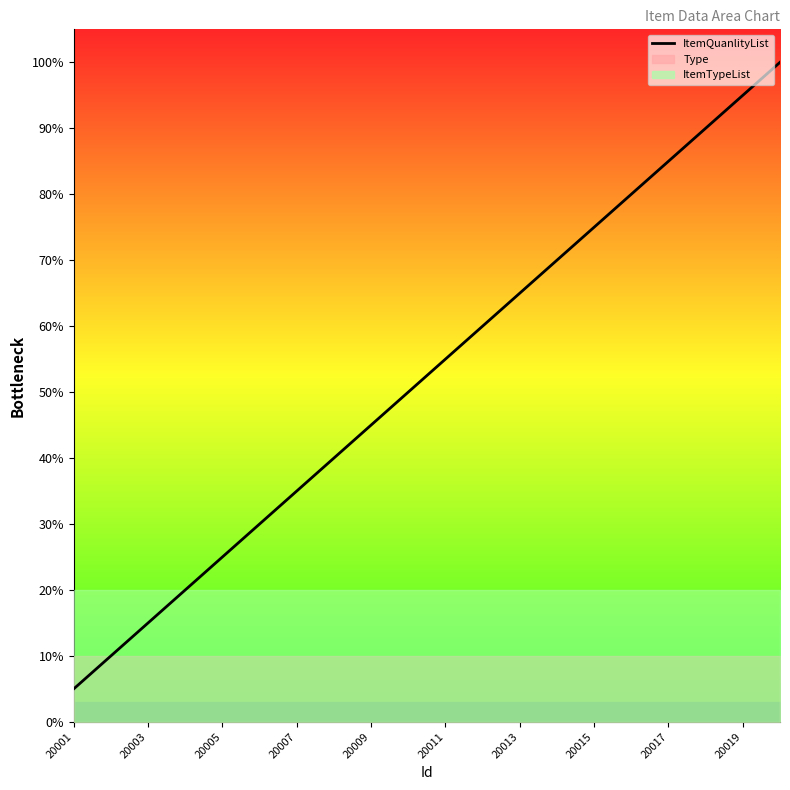

Reading right to left, what are all the values shown in this chart?

100.0	95.0	90.0	85.0	80.0	75.0	70.0	65.0	60.0	55.0	50.0	45.0	40.0	35.0	30.0	25.0	20.0	15.0	10.0	5.0